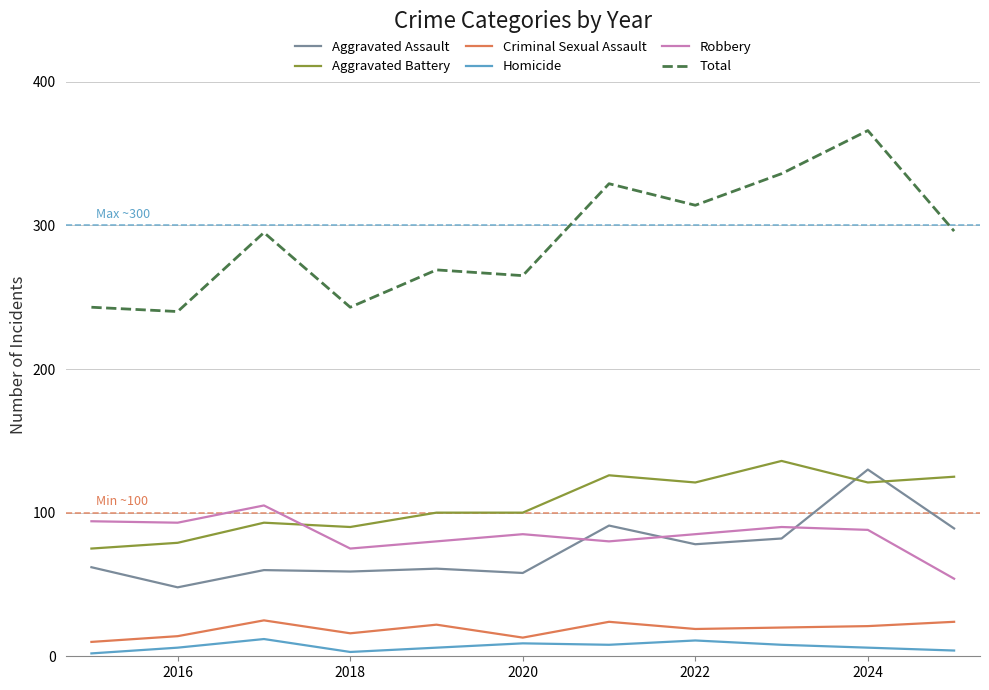

How many values in the Total series are below 295?

5